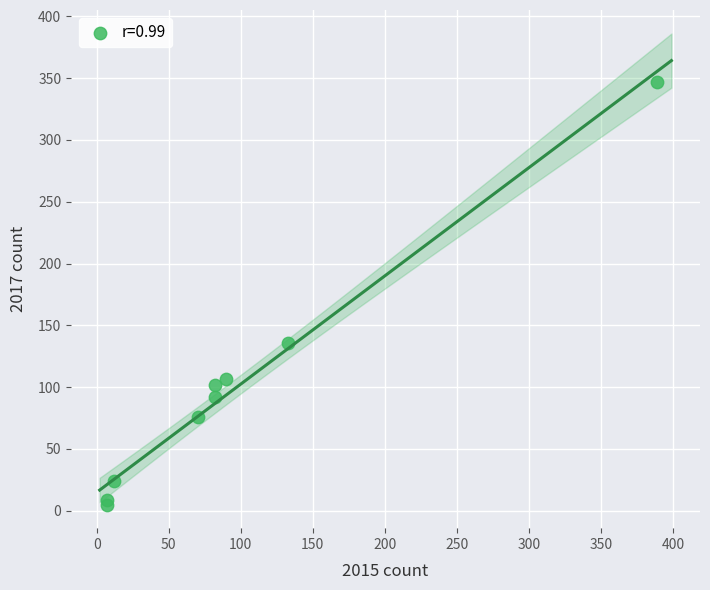

What Y value in the scatter plot is closest to 176?

136